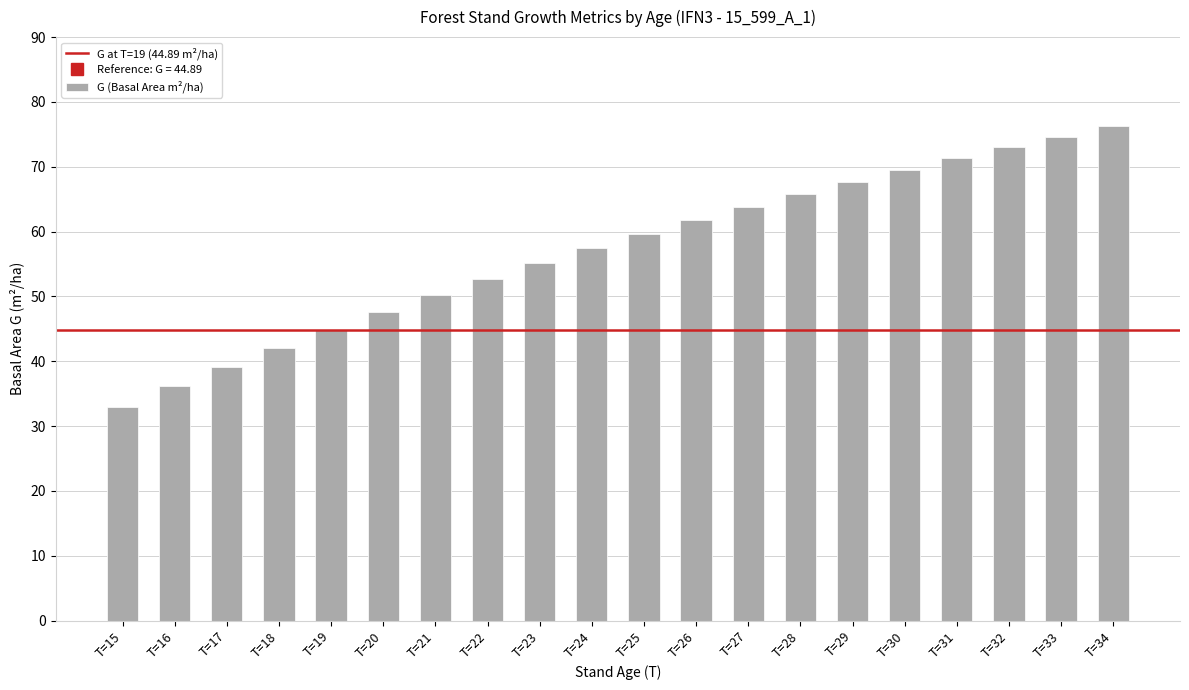

At which category does the chart reach its minimum across all series?

T=15